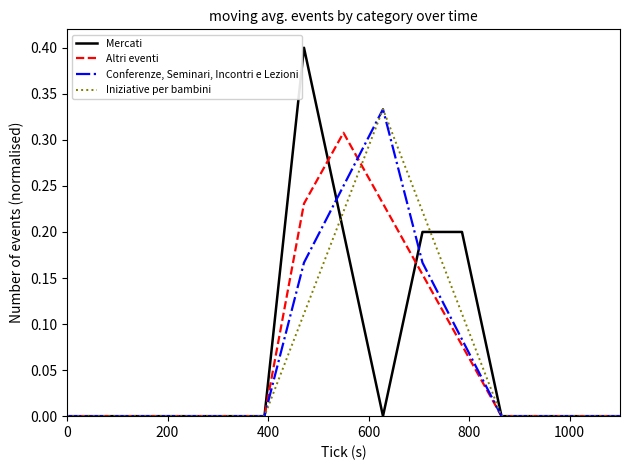

What is the maximum value shown in the chart?

0.4